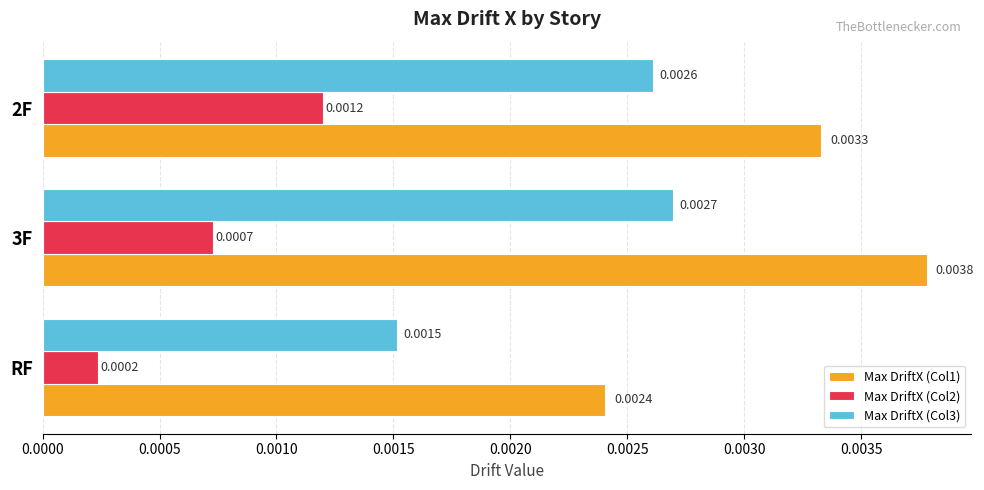

Is the value of Max DriftX (Col3) at 2F greater than the value of Max DriftX (Col2) at RF?

Yes